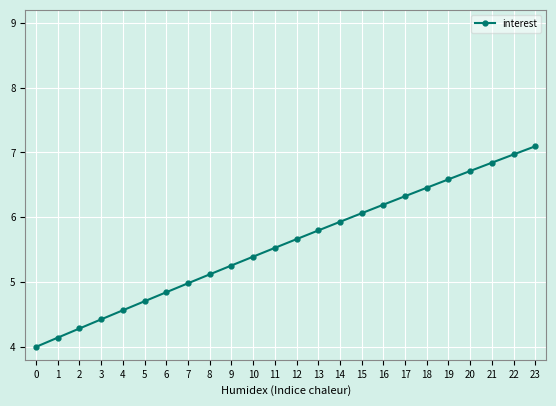

Between 16 and 9, which is larger?

16